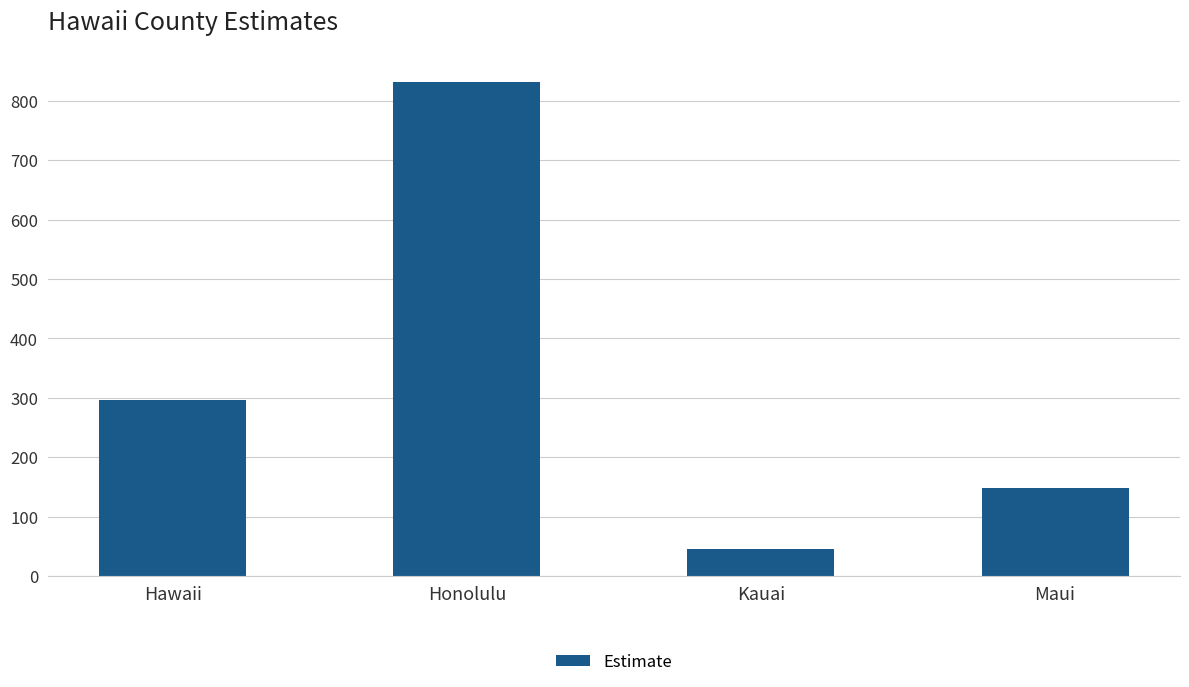

The chart shows a value of 832 at Honolulu. True or false?

True